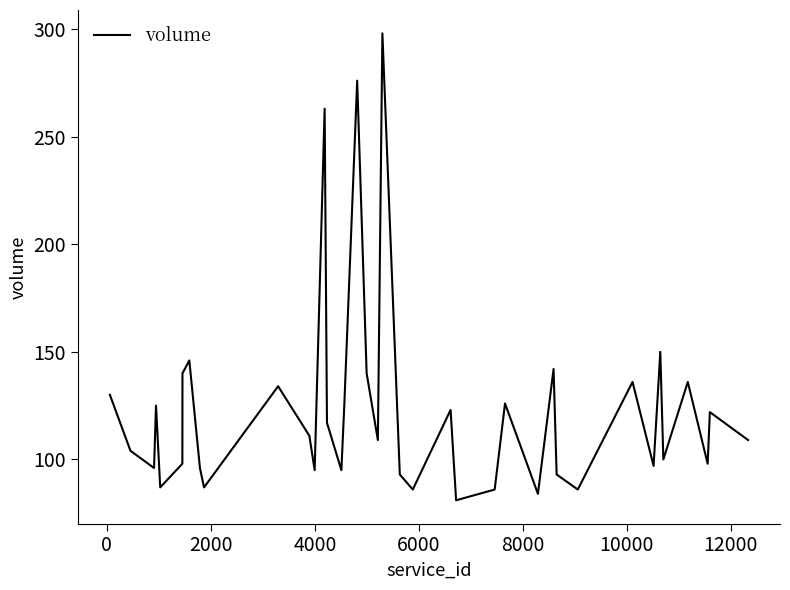

What is the minimum value shown in the chart?

81